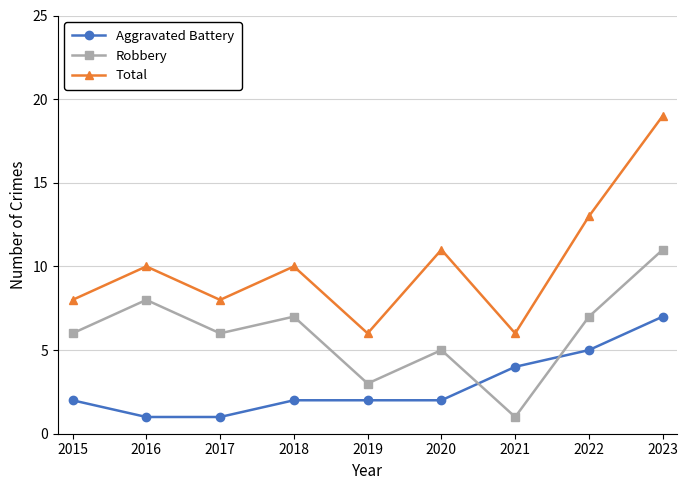

What is the difference between the maximum and second lowest values in the Aggravated Battery series?

6